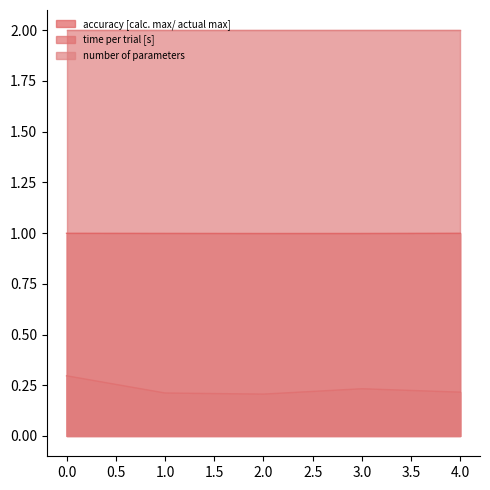

At which category does the chart reach its minimum across all series?

2